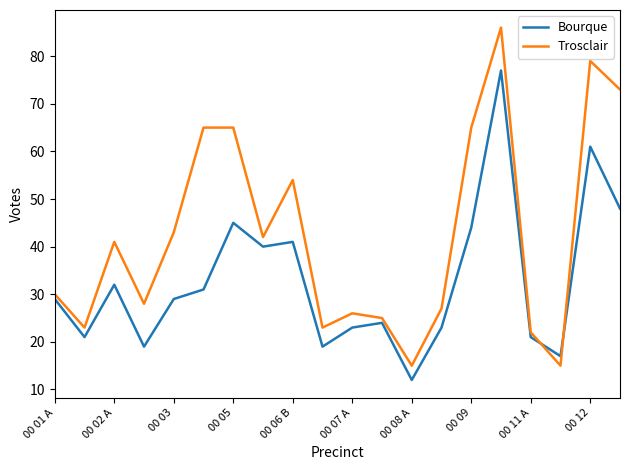

What is the minimum value for Bourque?

12